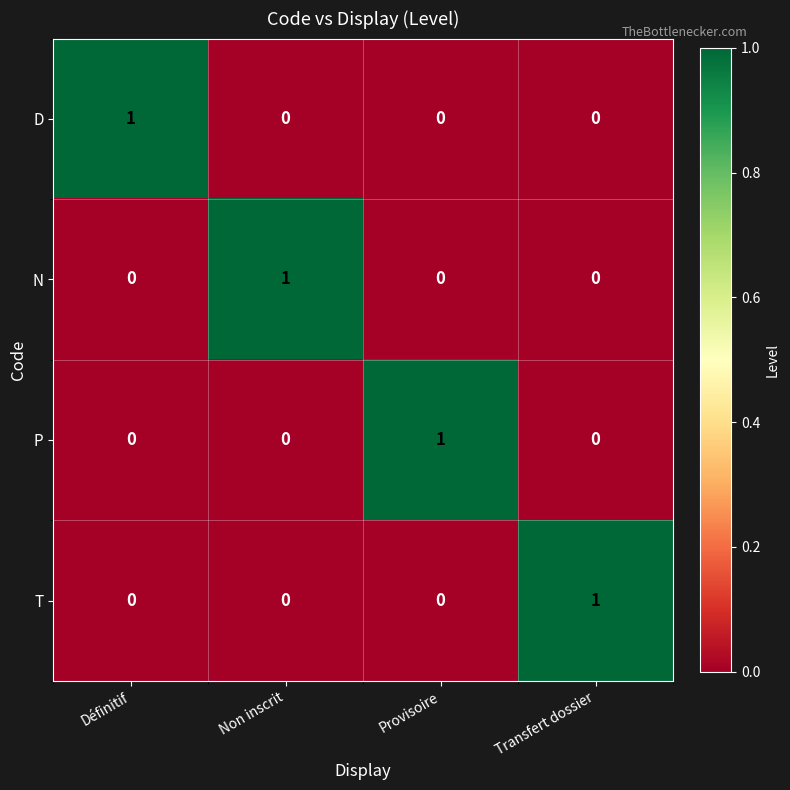

At how many categories does at least one series exceed 0?

4